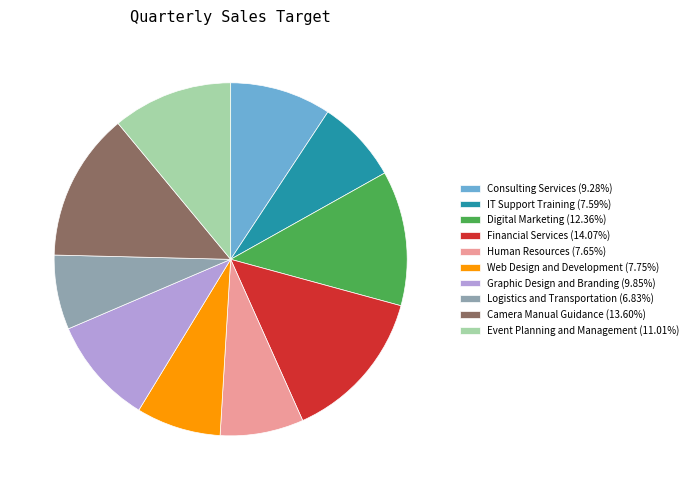

Is there a majority slice in this chart?

No